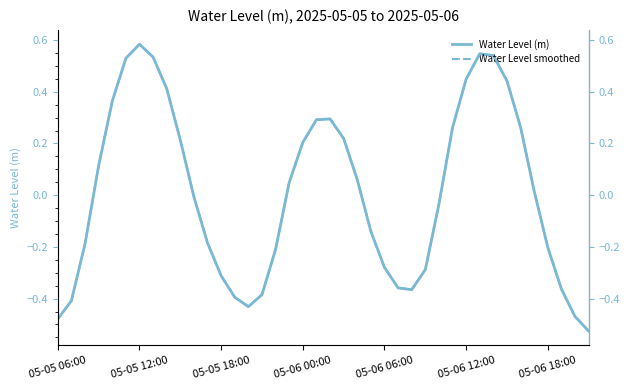

How many series are shown in this chart?

2